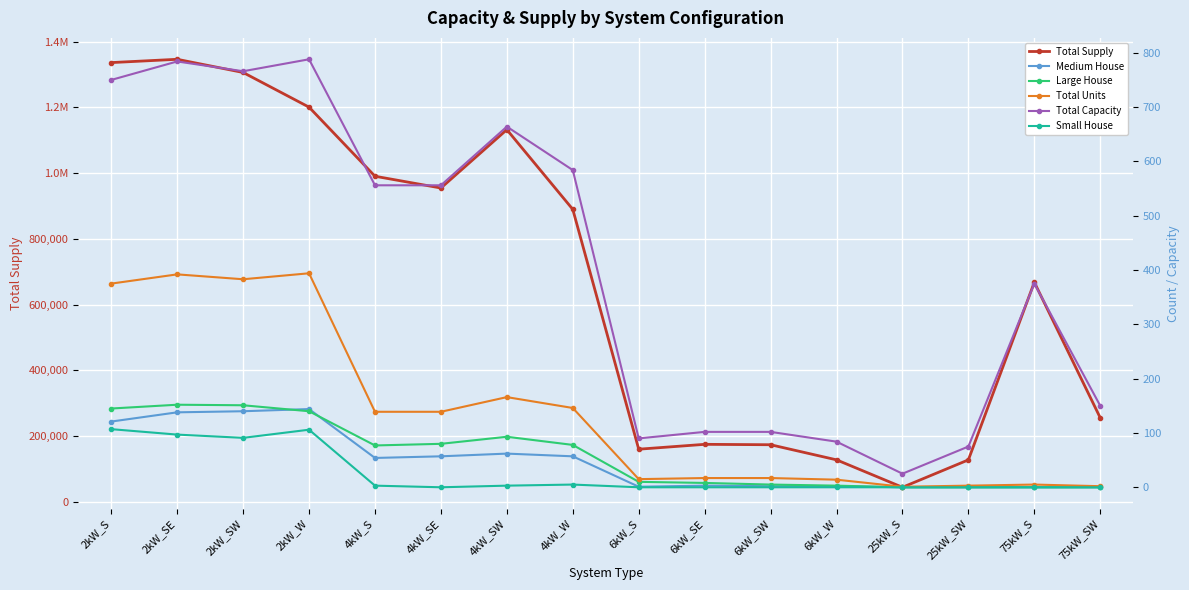

What is the difference between the highest and lowest values at 2kW_SE?

1346501.5